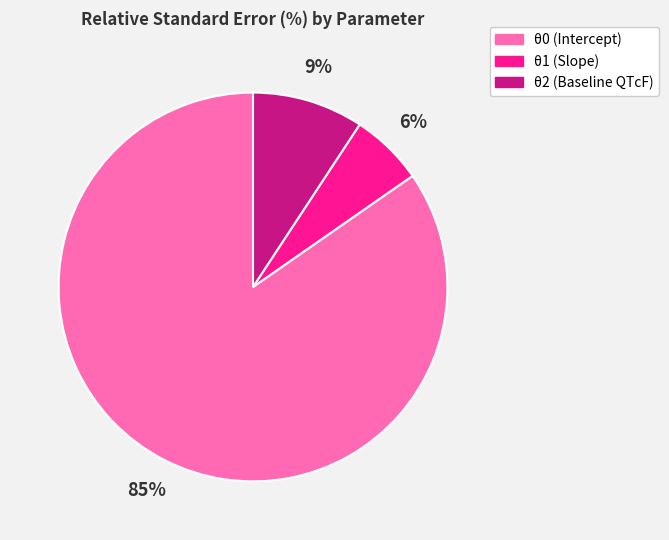

What is the smallest slice in the pie chart?

θ1 (Slope)